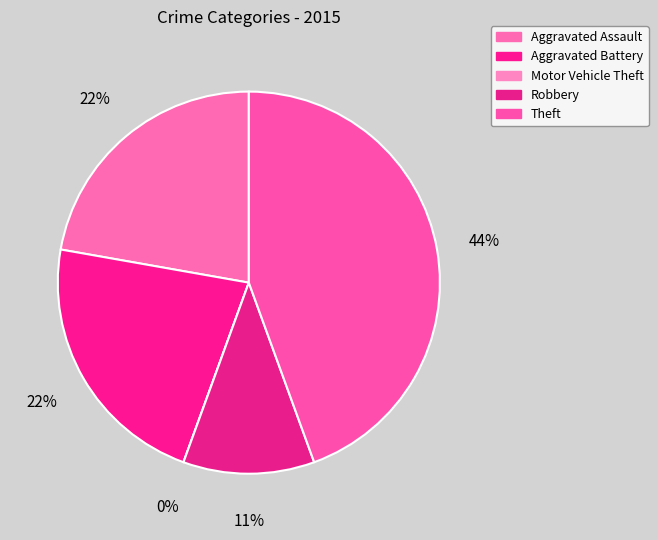

What percentage is NOT represented by Aggravated Assault?

77.8%